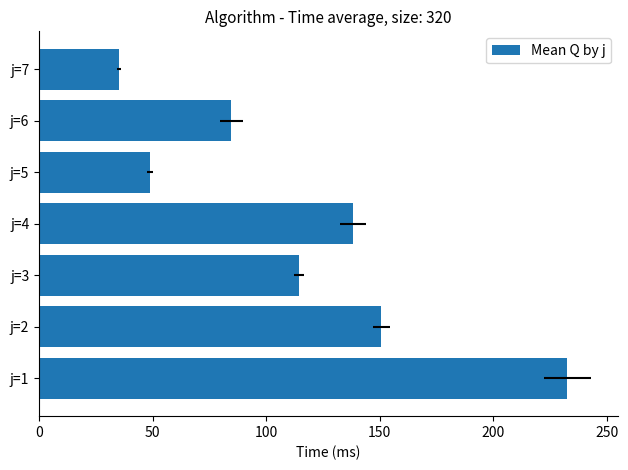

Reading left to right, what are all the values shown in this chart?

232.7	150.7	114.5	138.3	48.9	84.7	35.2